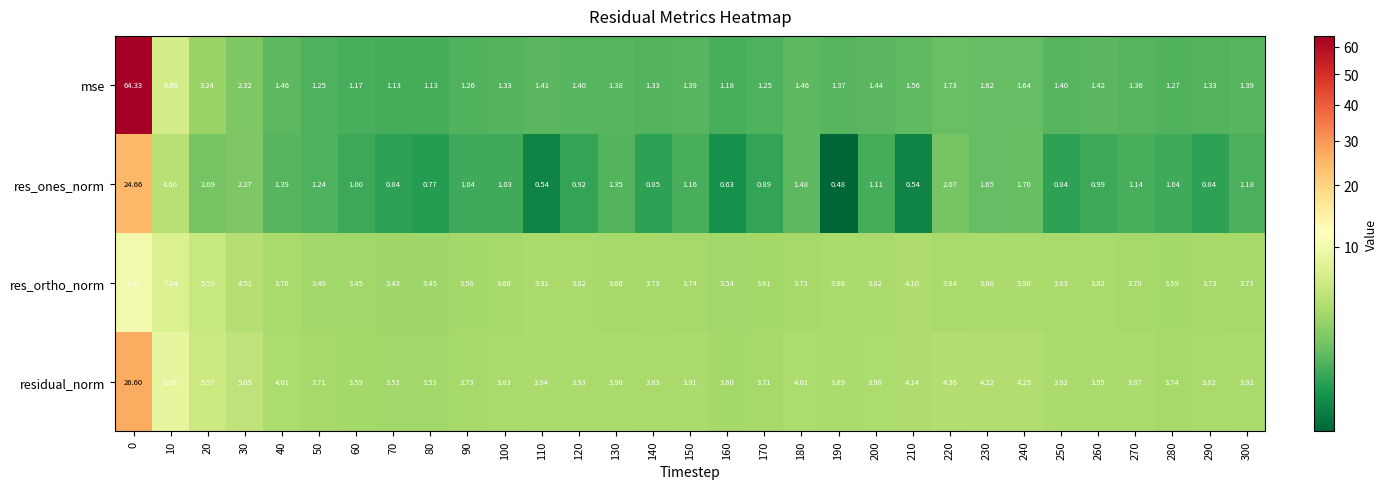

At how many categories does at least one series exceed 34?

1